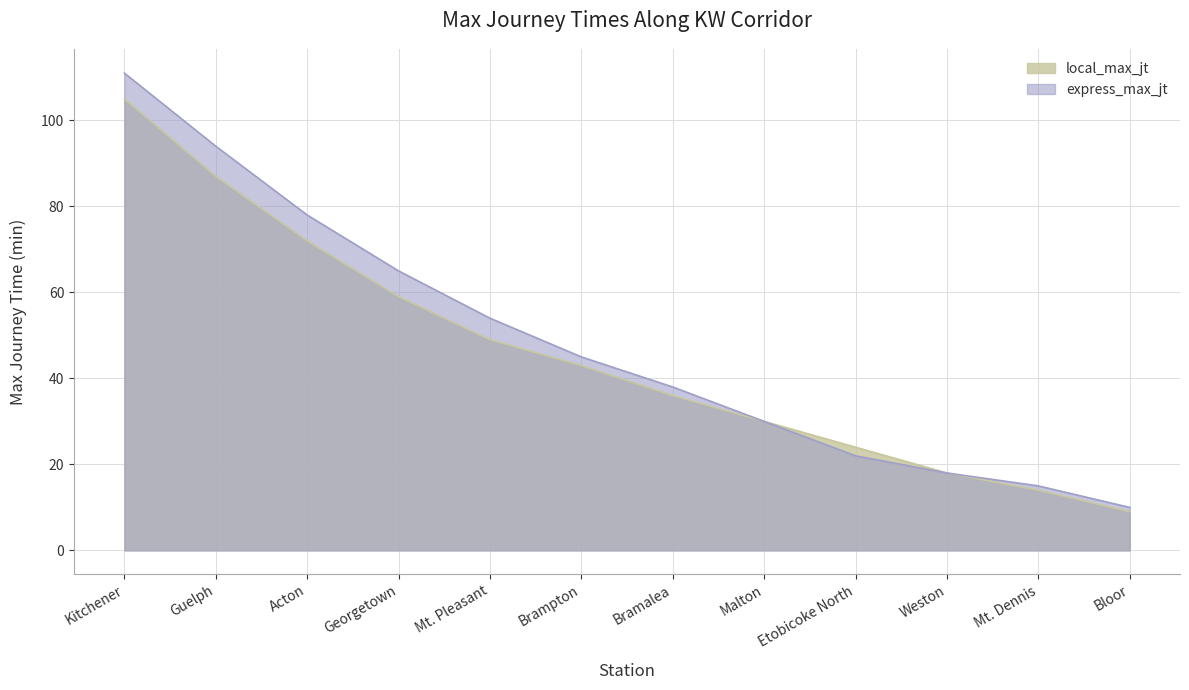

Count the number of data series in this chart.

2